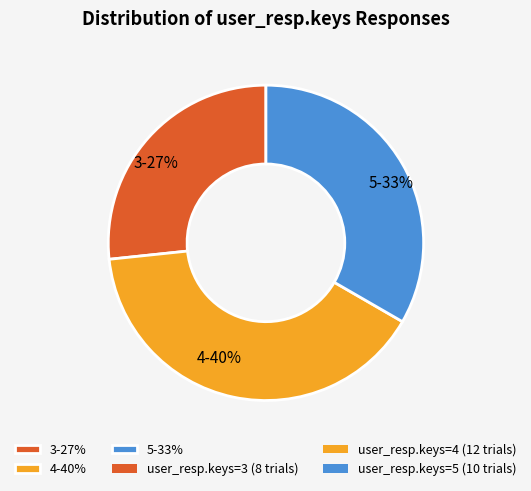

To the nearest percent, what is the combined percentage of 3 and 4?

67%